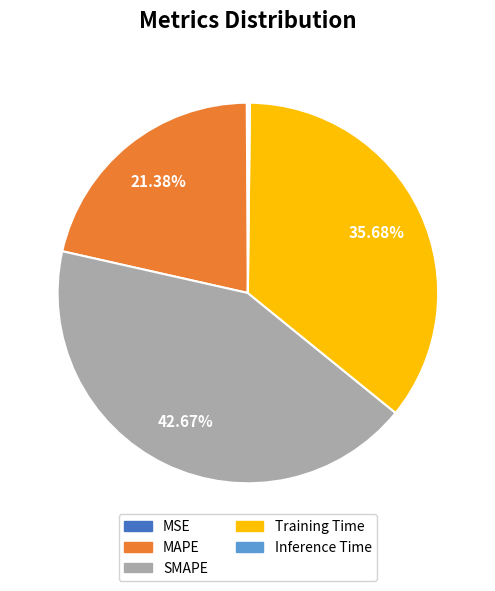

Which slice is the largest?

SMAPE